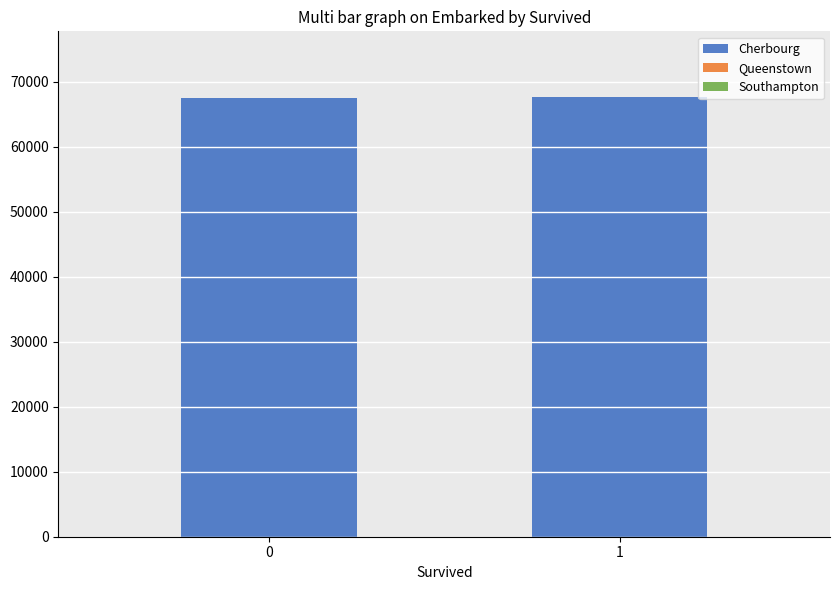

Count the number of data series in this chart.

1